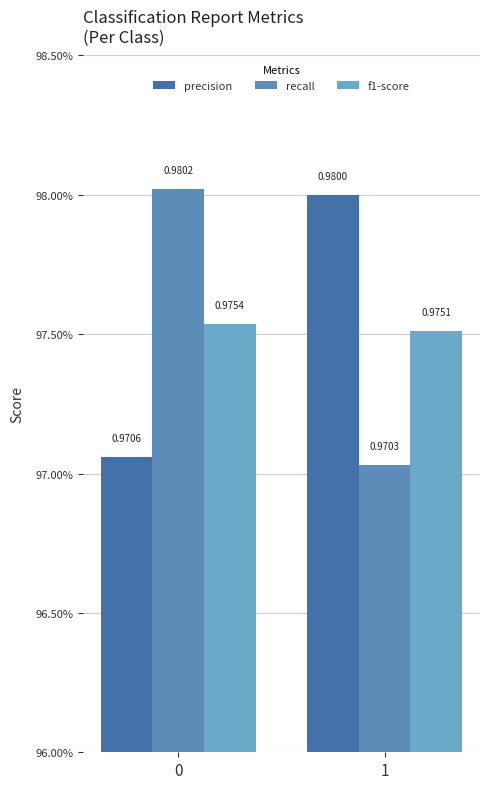

At how many categories does at least one series exceed 0?

2